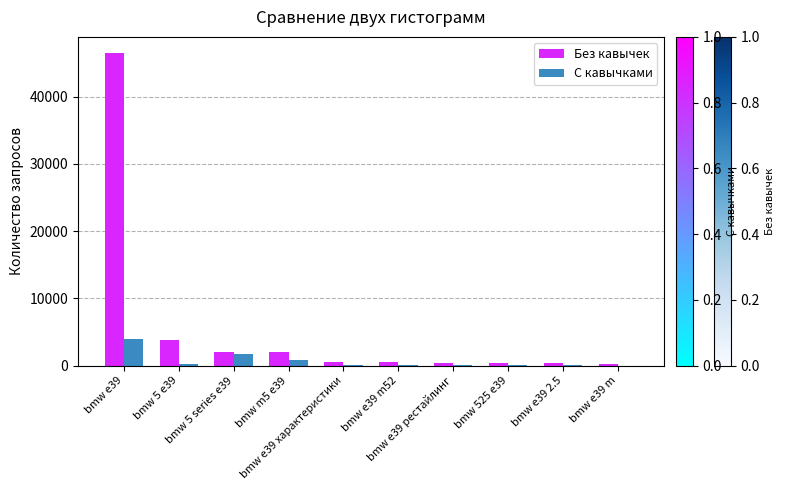

How many series are shown in this chart?

2